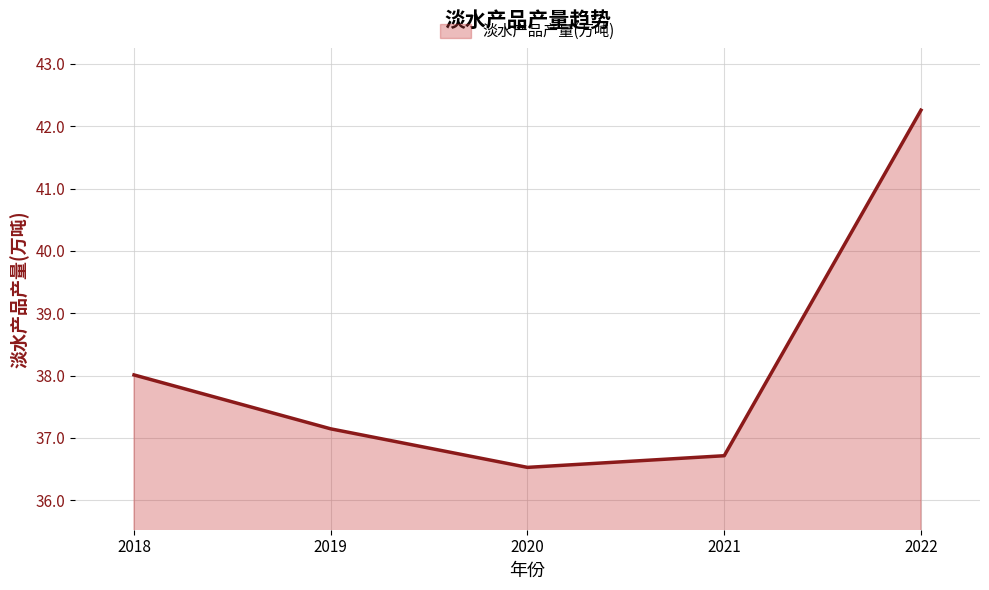

List the labels in order of value, smallest first.

2020, 2021, 2019, 2018, 2022